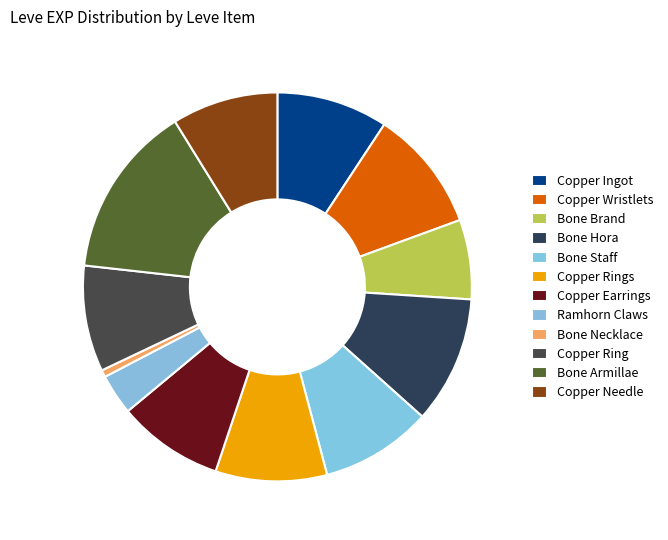

Which slice is the smallest?

Bone Necklace